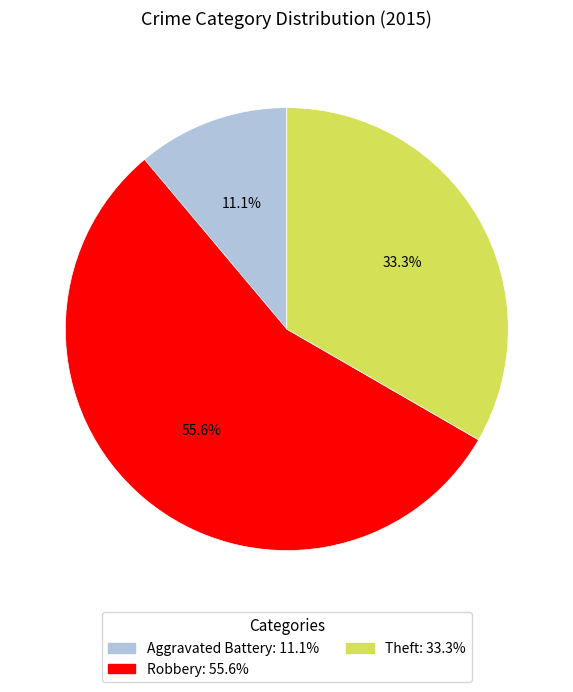

To the nearest percent, what percentage of the pie is Aggravated Battery?

11%